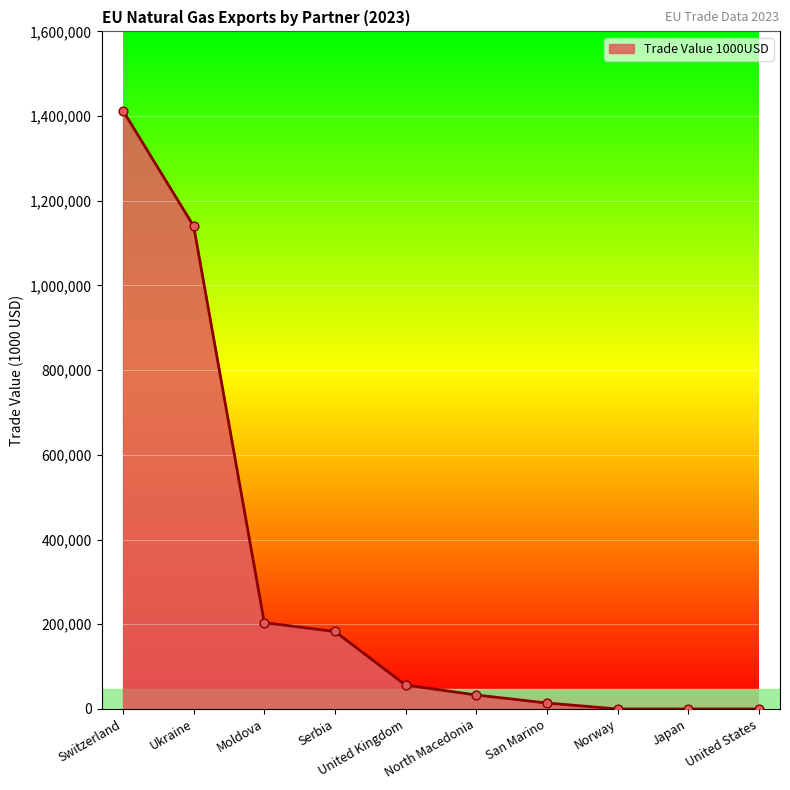

Which has a higher value, San Marino or Serbia?

Serbia